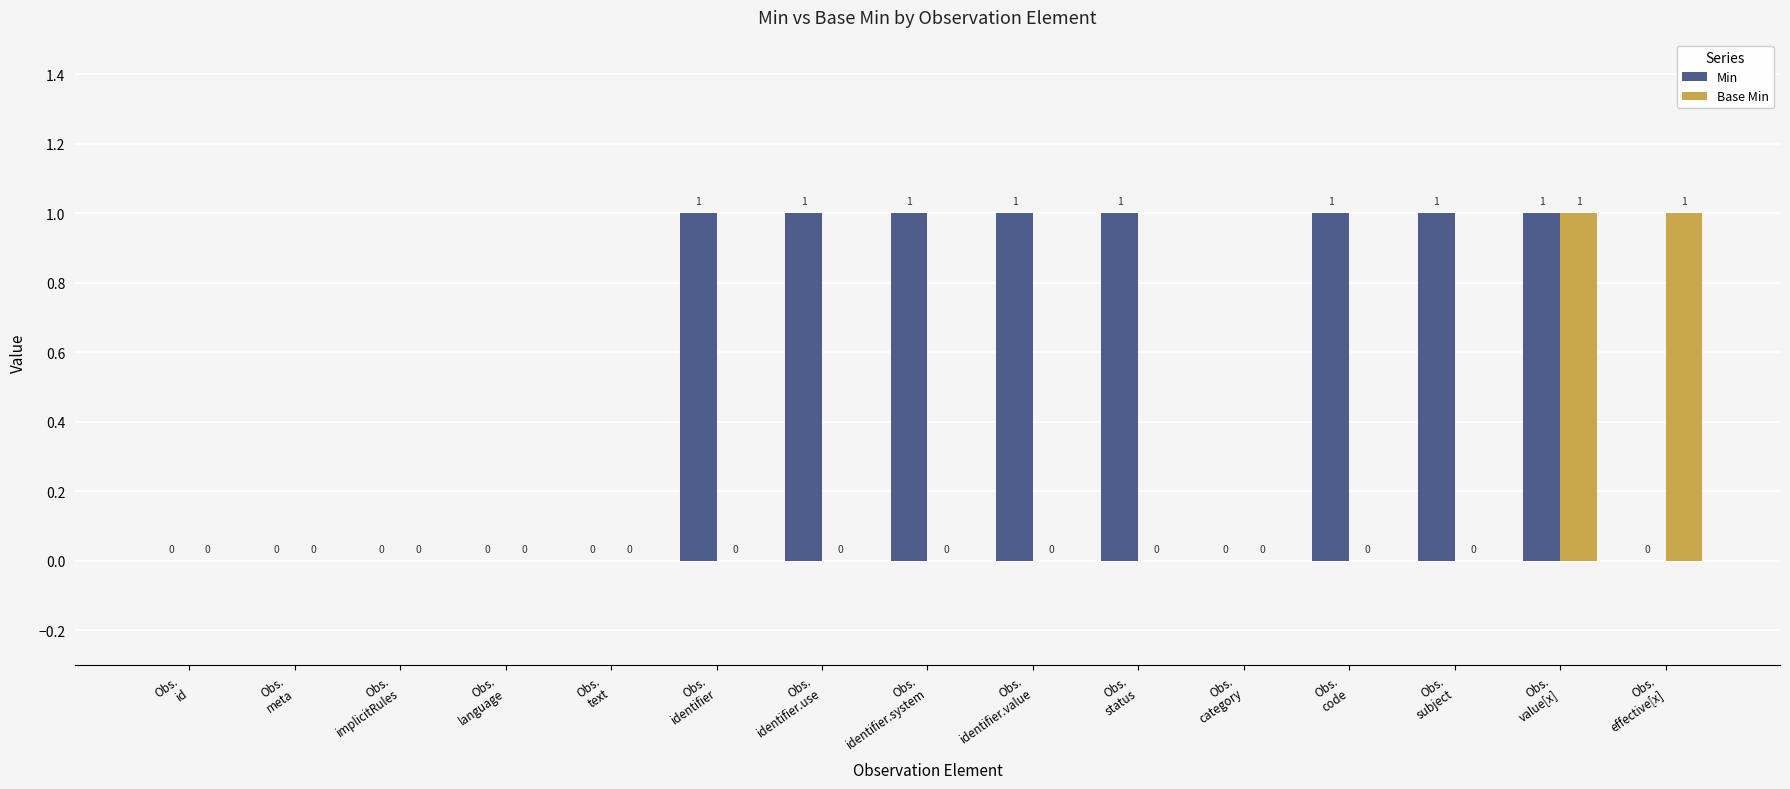

Are the bars horizontal?

No